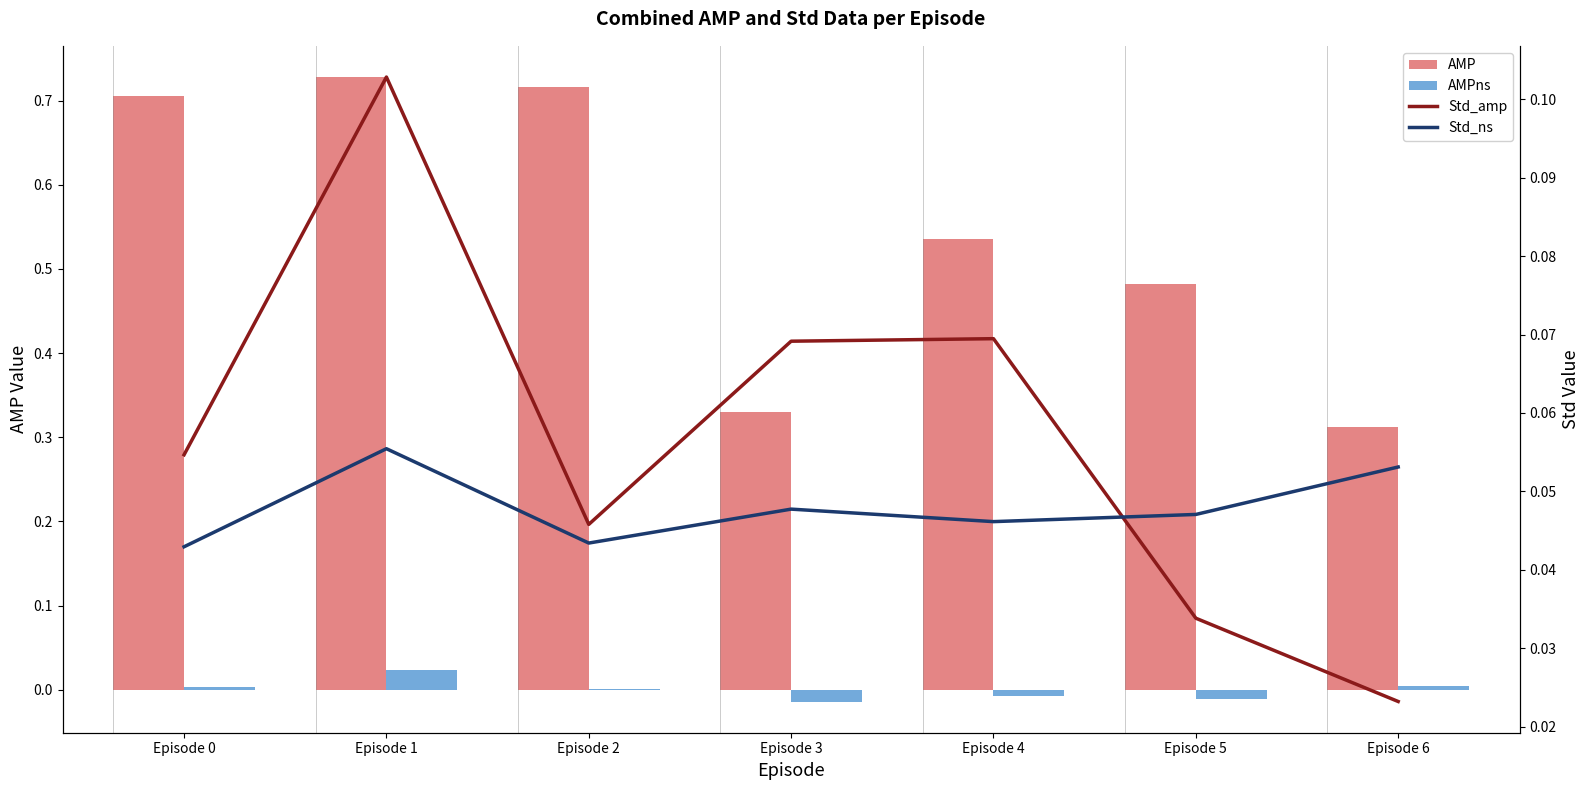

Which series changed the most between Episode 3 and Episode 6?

Std_amp